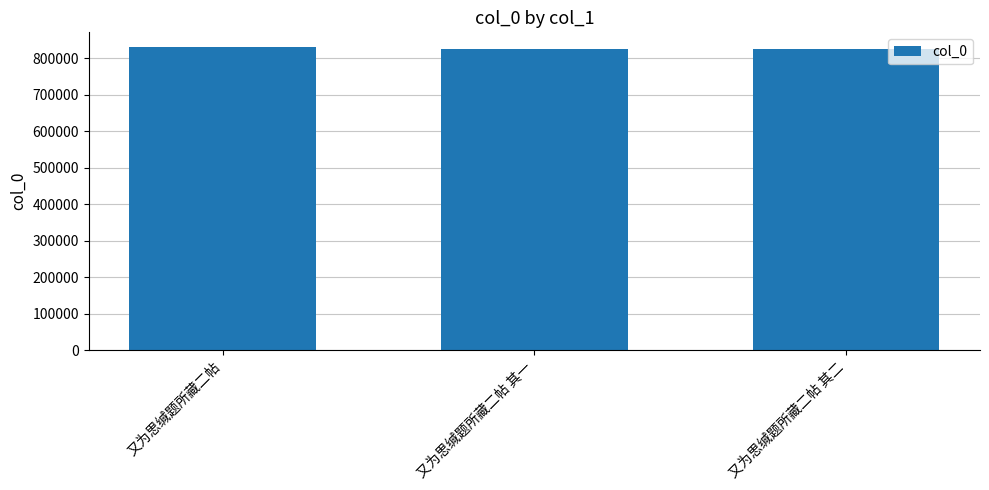

What is the value of the 3rd bar from the left?

825697